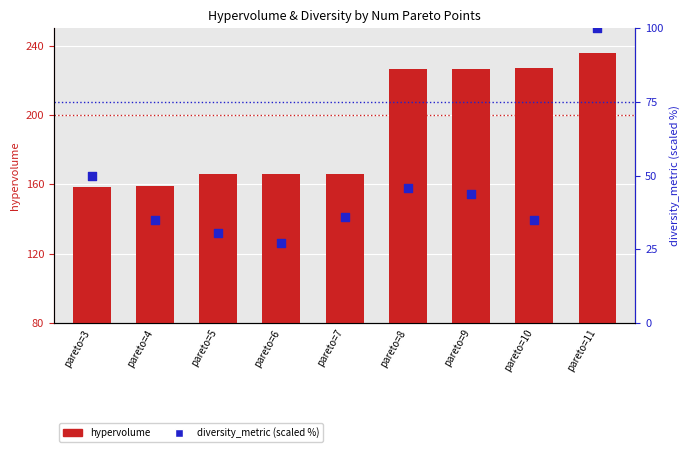

Which series has the widest spread of Y values?

hypervolume